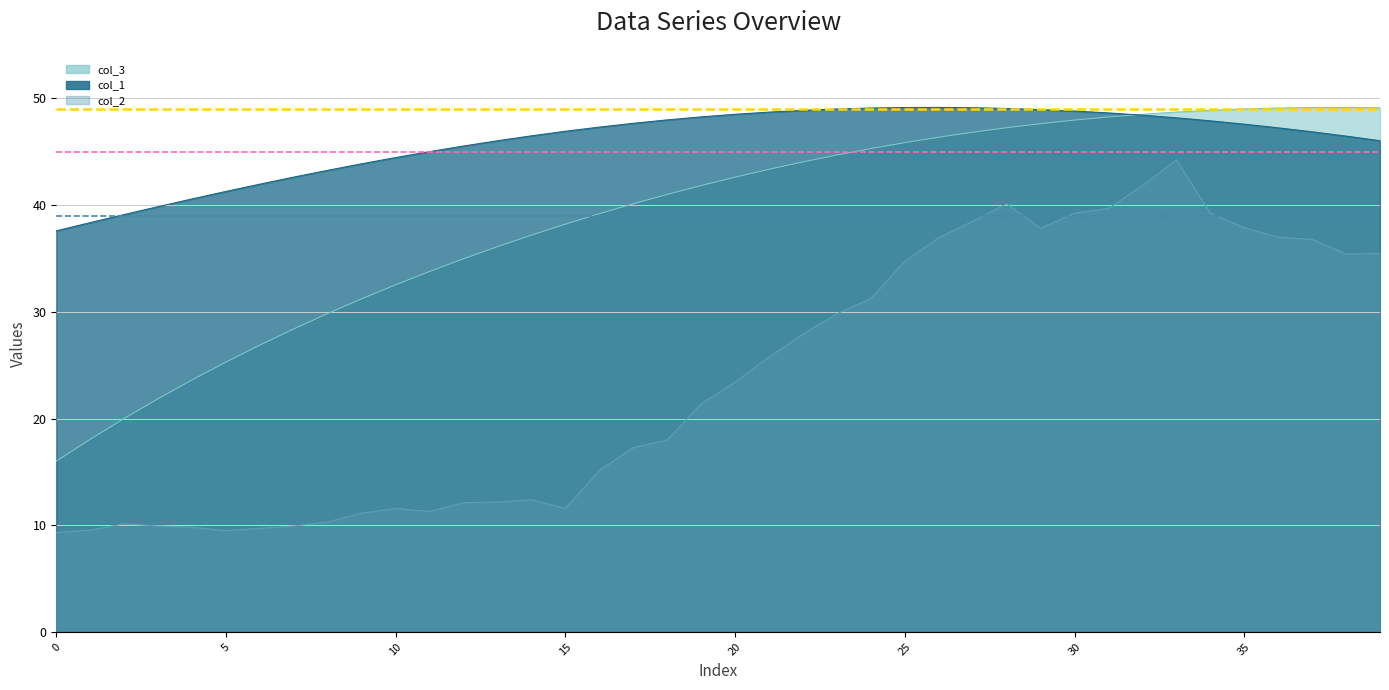

At how many categories does at least one series exceed 45?

29